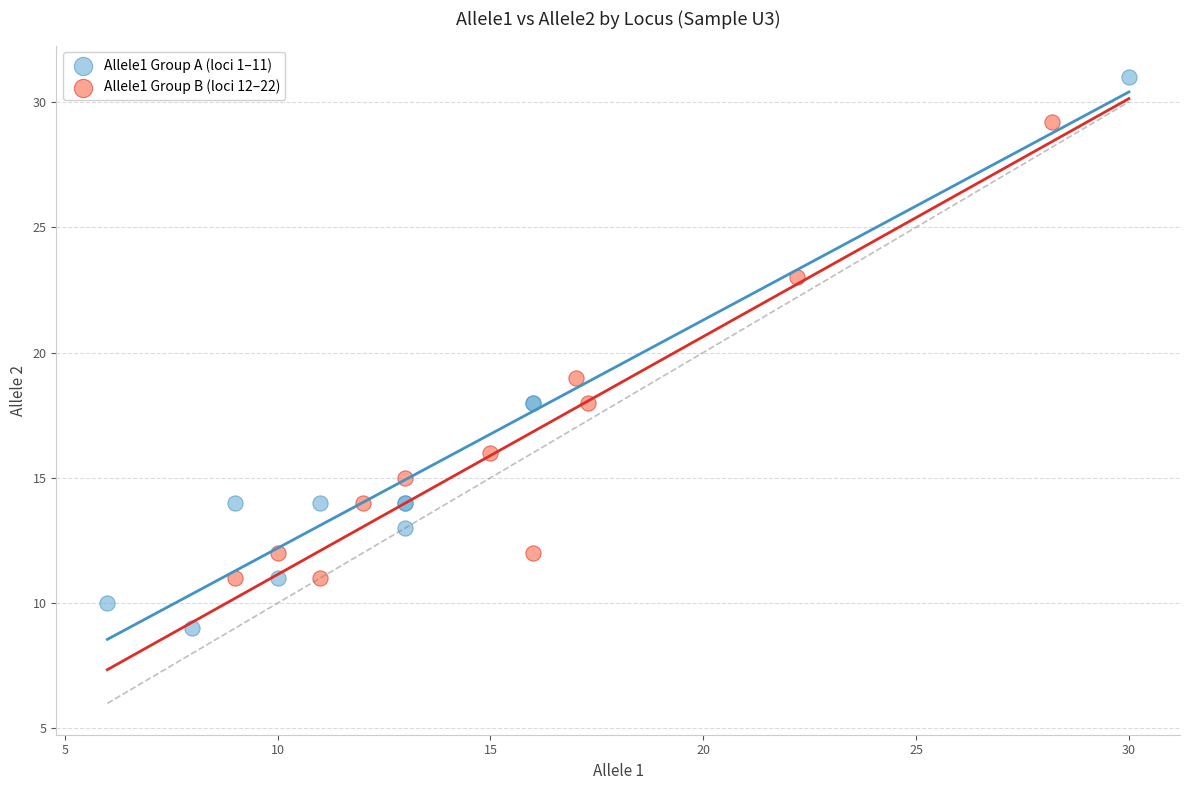

Which series contains the highest Y value?

Allele1 Group A (loci 1–11)